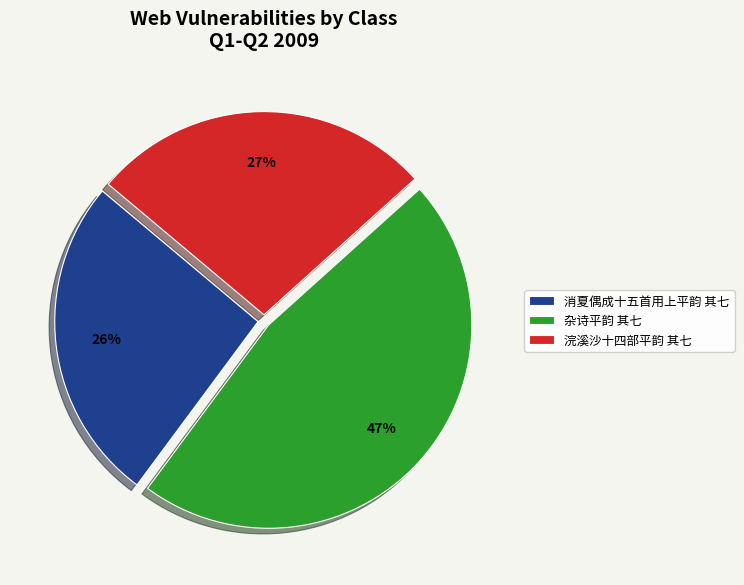

Do 消夏偶成十五首用上平韵 其七 and 浣溪沙十四部平韵 其七 together represent more than half of the pie?

Yes